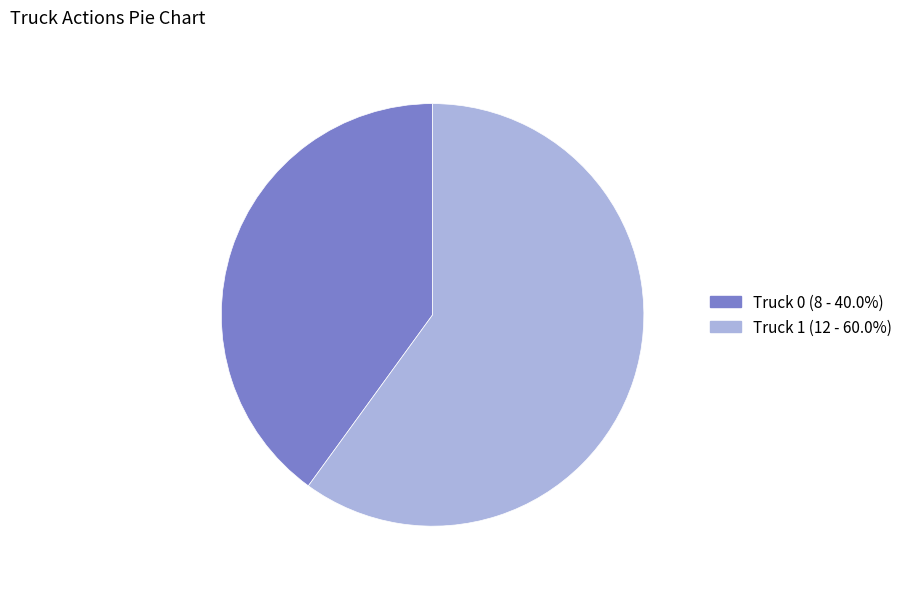

Rank the categories by value from highest to lowest.

Truck 1, Truck 0